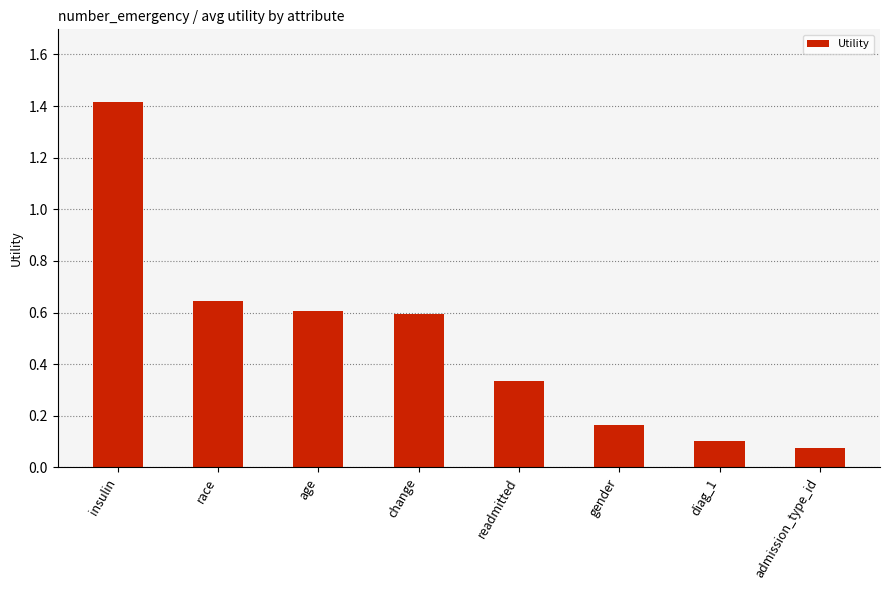

What is the value of the 1st bar from the left?

1.4